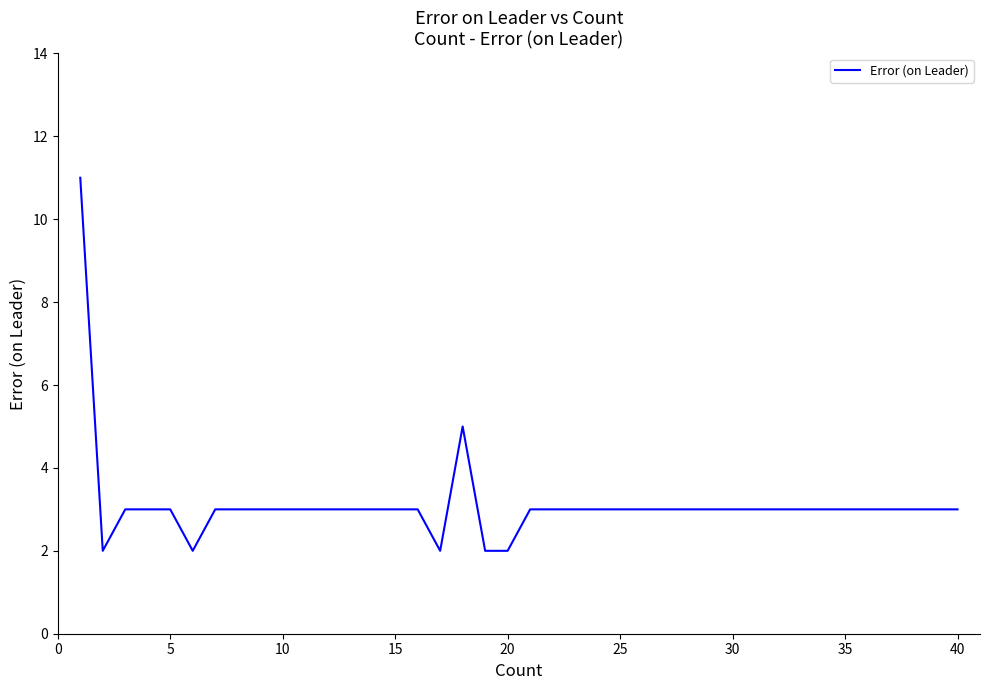

Count the number of data series in this chart.

1